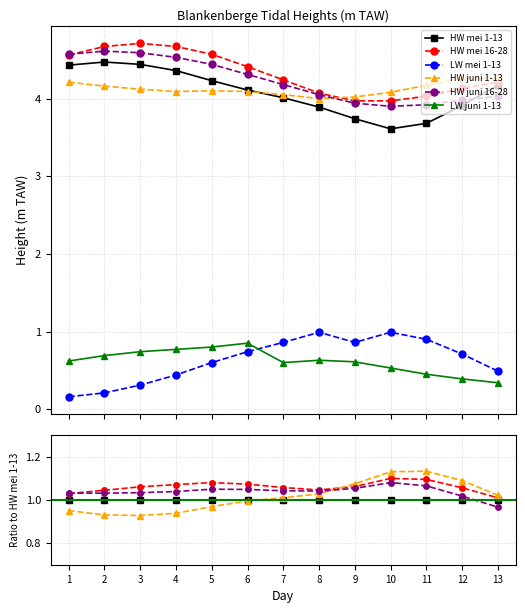

Which series has the largest total across all categories?

HW mei 16-28